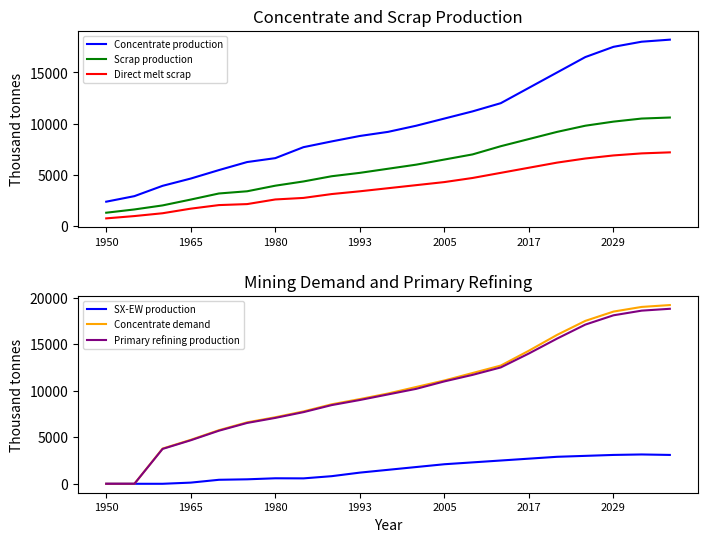

True or false: Scrap production and Direct melt scrap cross at least once.

False